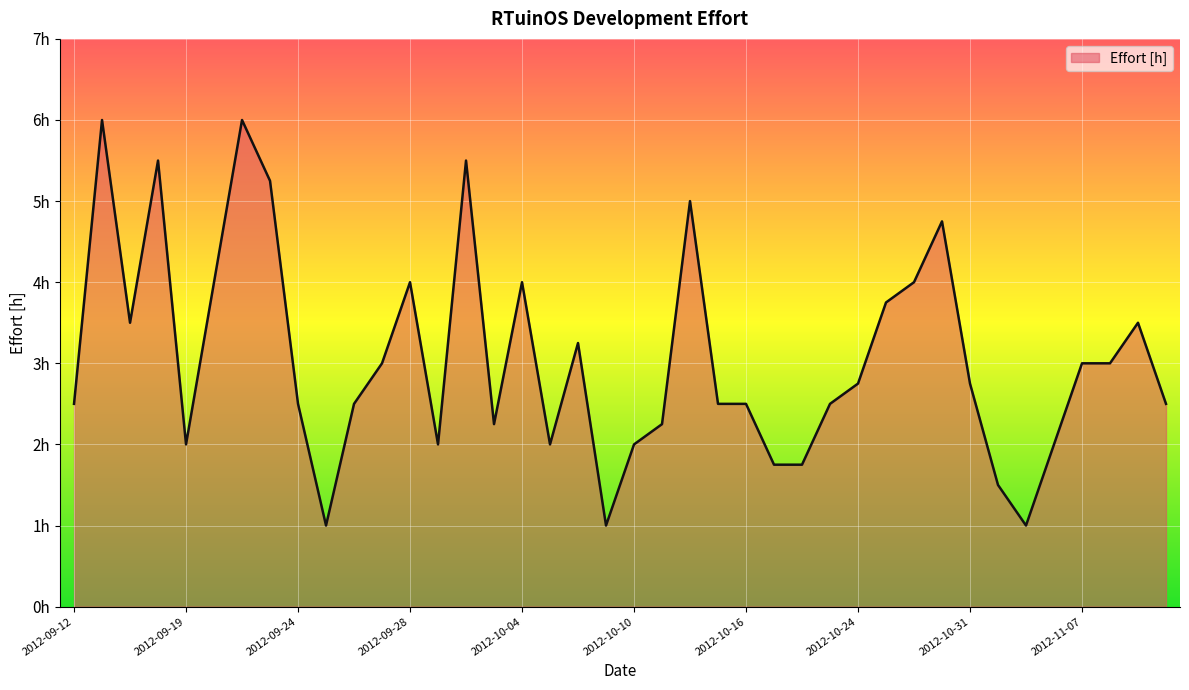

What is the minimum value shown in the chart?

1.0